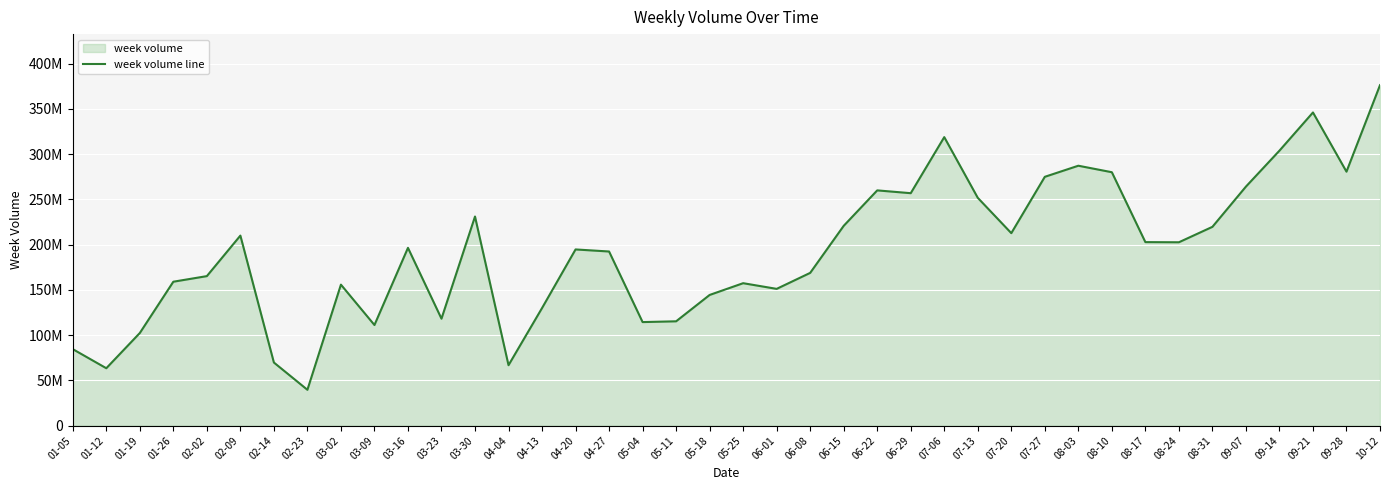

What is the change in value from 03-23 to 08-24?

+84446164